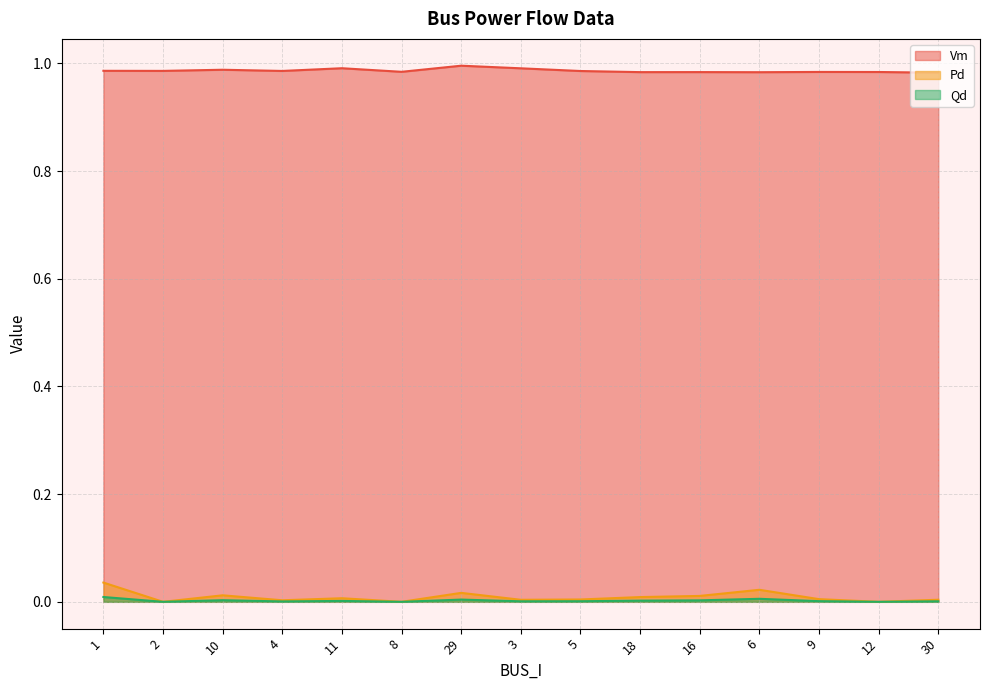

Is the value of Vm at 2 greater than the value of Qd at 29?

Yes